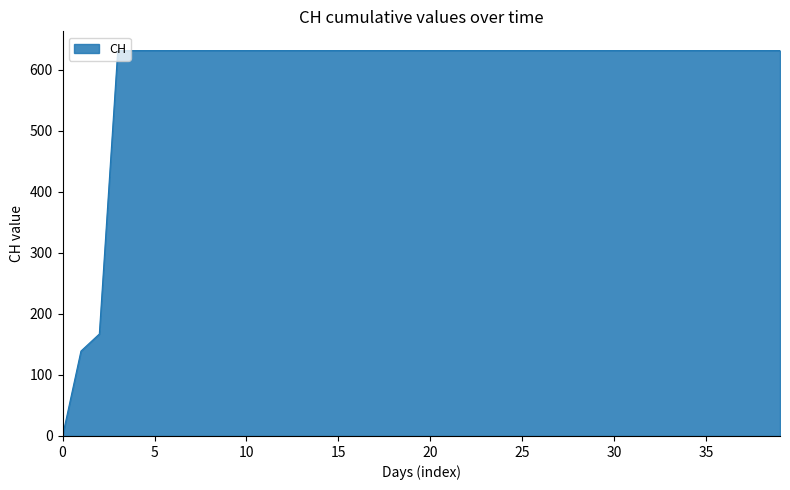

What is the maximum value shown in the chart?

631